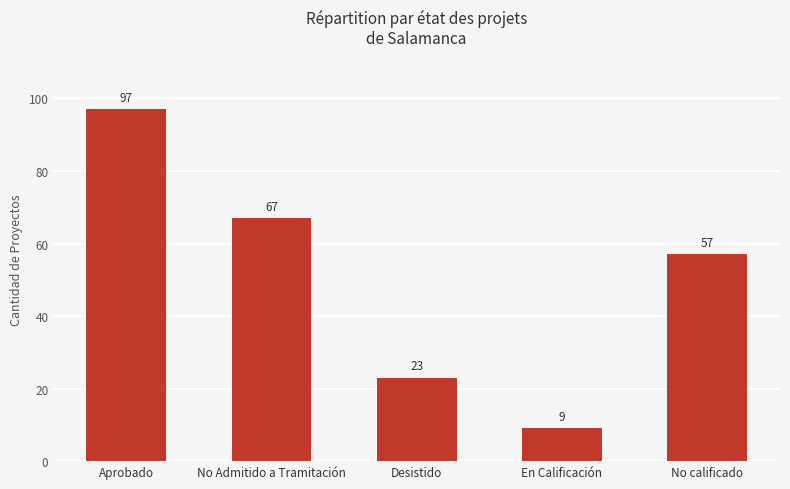

What is the average value?

51